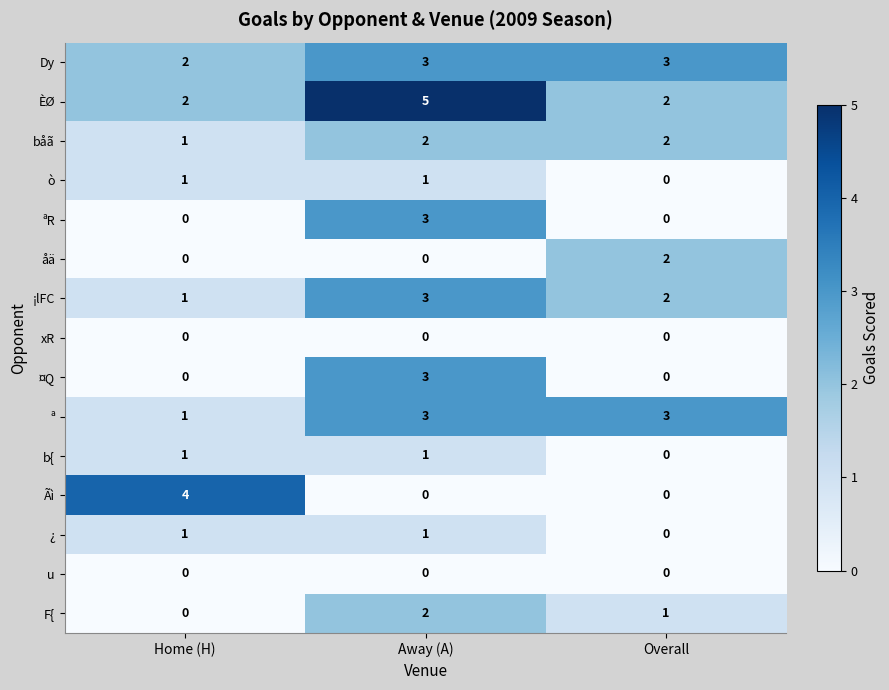

What is the total value across all series at Away (A)?

27